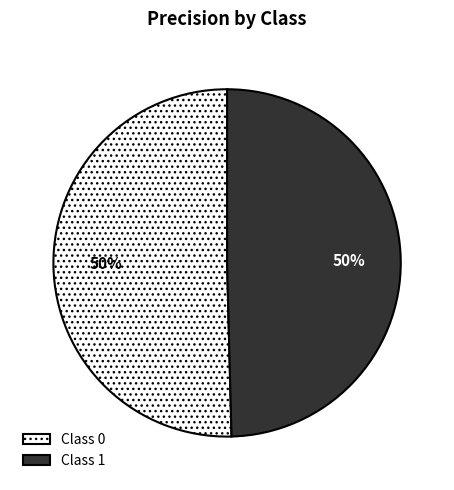

Count the number of slices in the pie.

2